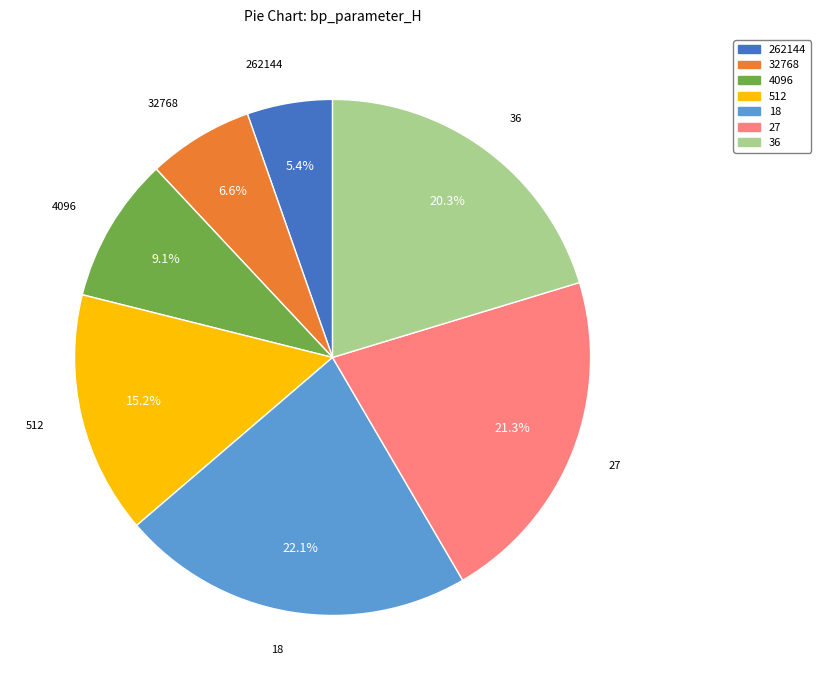

Which has a higher value, 32768 or 262144?

32768